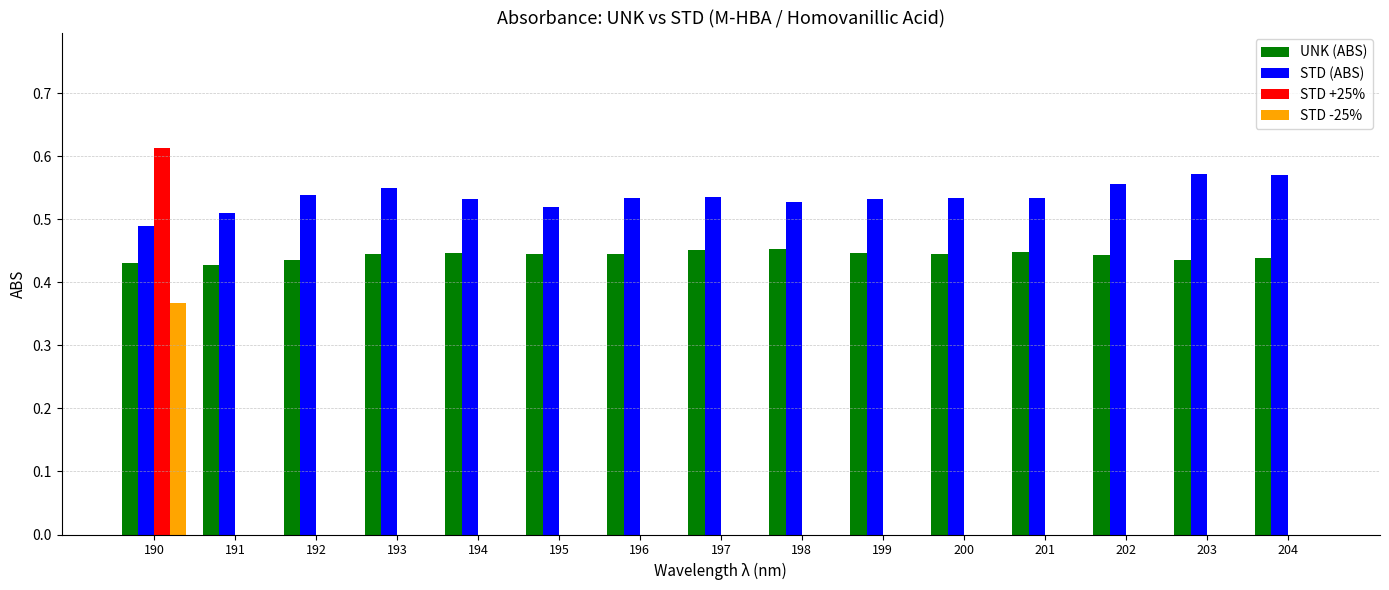

What is the sum of the UNK (ABS) values at 196 and 194?

0.9